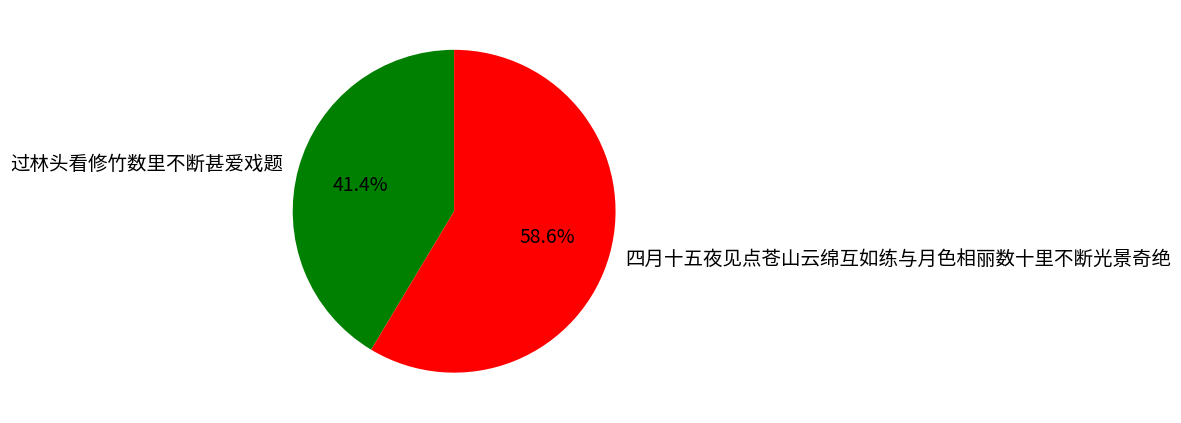

How many slices are in this pie chart?

2